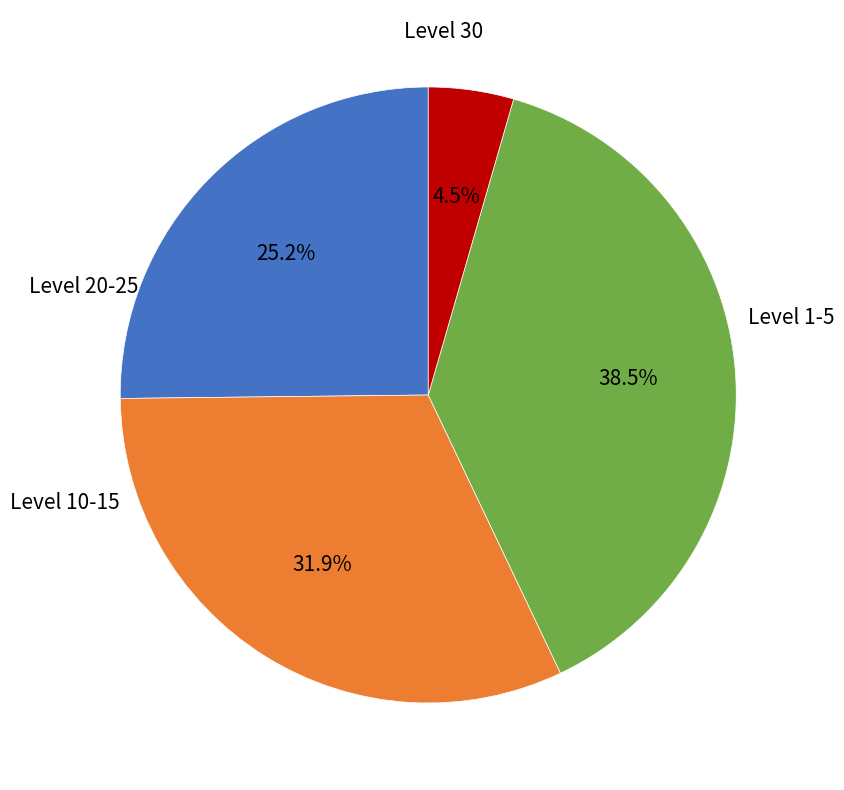

Does any single category account for the majority?

No